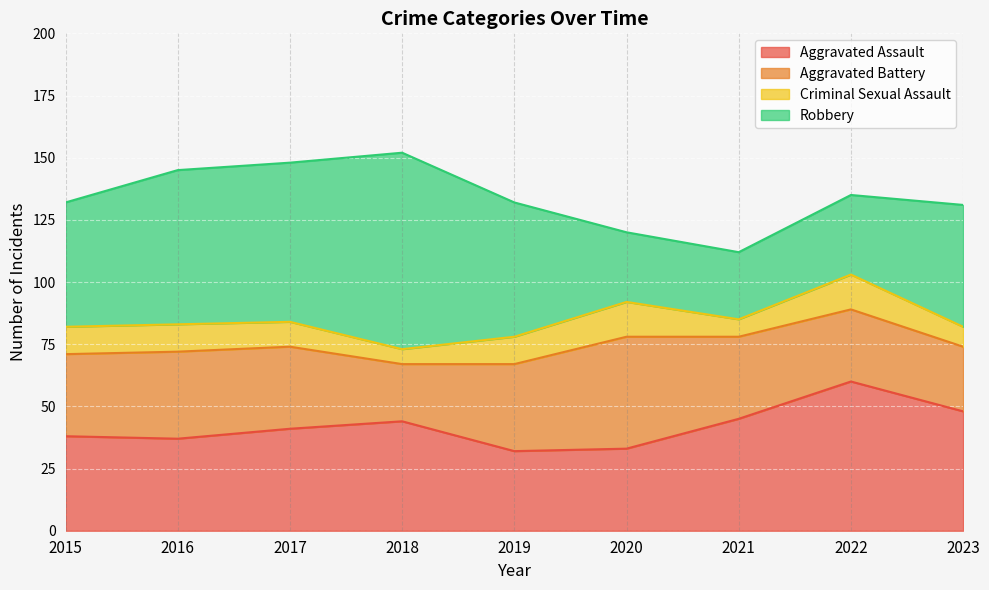

How many data points in Aggravated Assault are above 41?

4